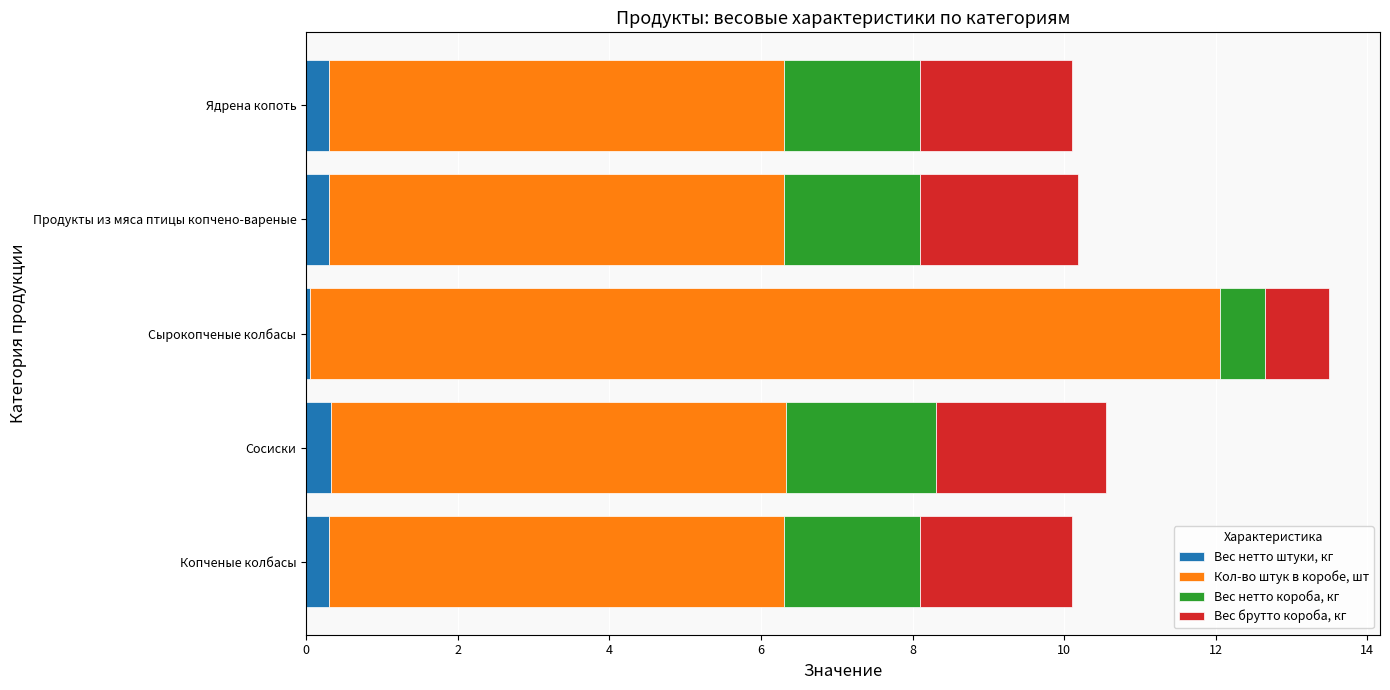

What is the total value across all series at Продукты из мяса птицы копчено-вареные?

10.2